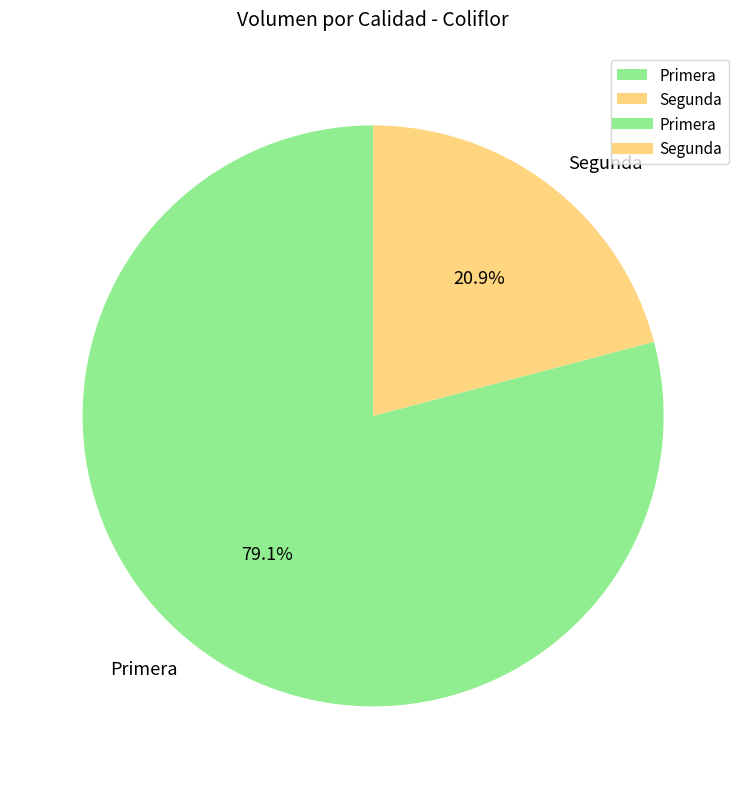

What is the largest slice in the pie chart?

Primera